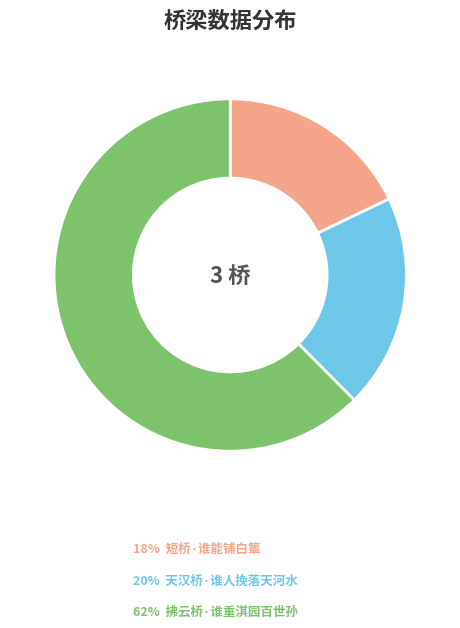

Is there any slice that represents more than half of the pie?

Yes